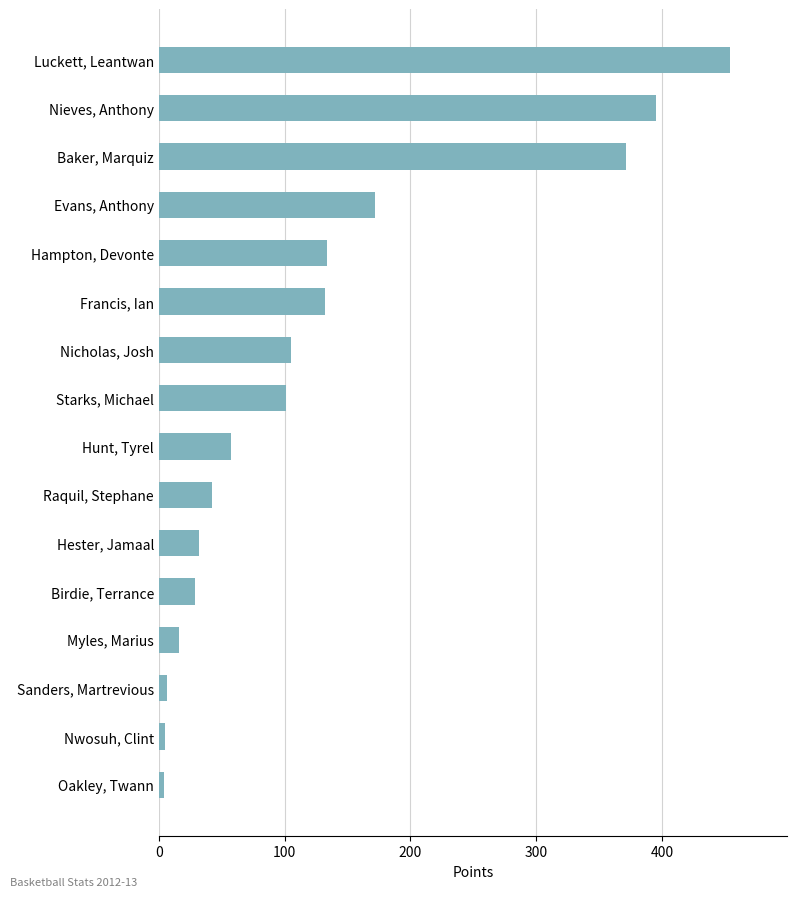

What is the maximum value shown in the chart?

454